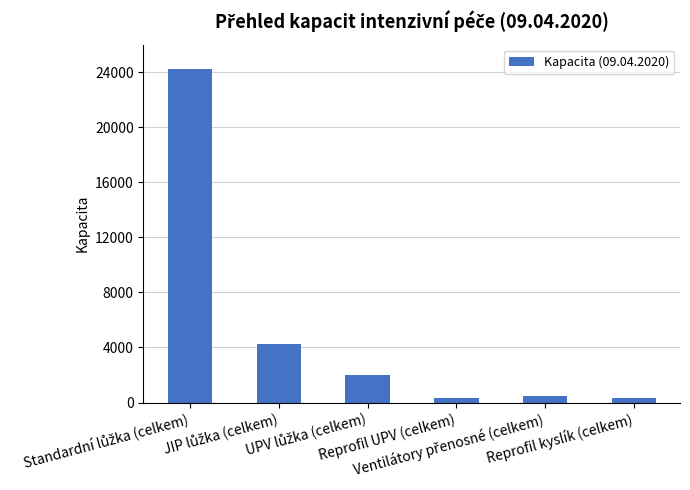

What is the difference between the maximum and minimum values?

23892